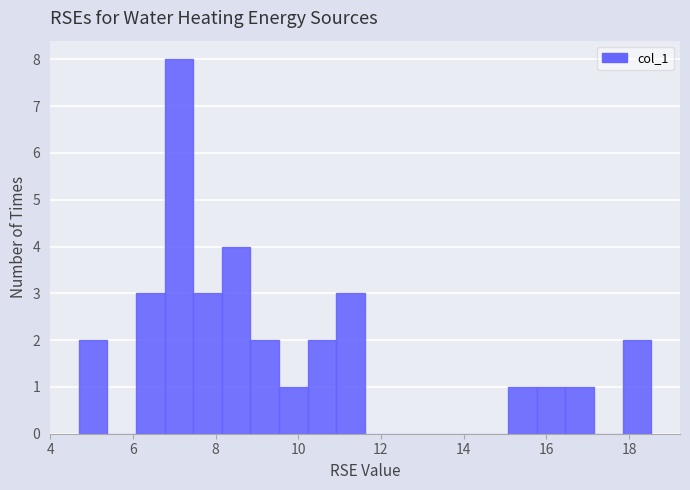

Read against the x-axis, roughly where is the centre of the tallest bar?

7.2